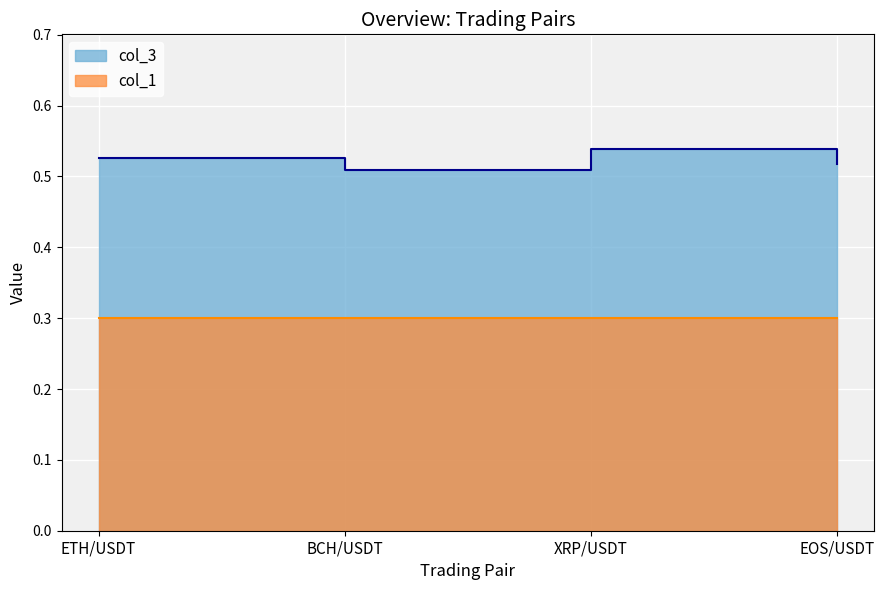

Does the chart display data point markers on the line(s)?

No